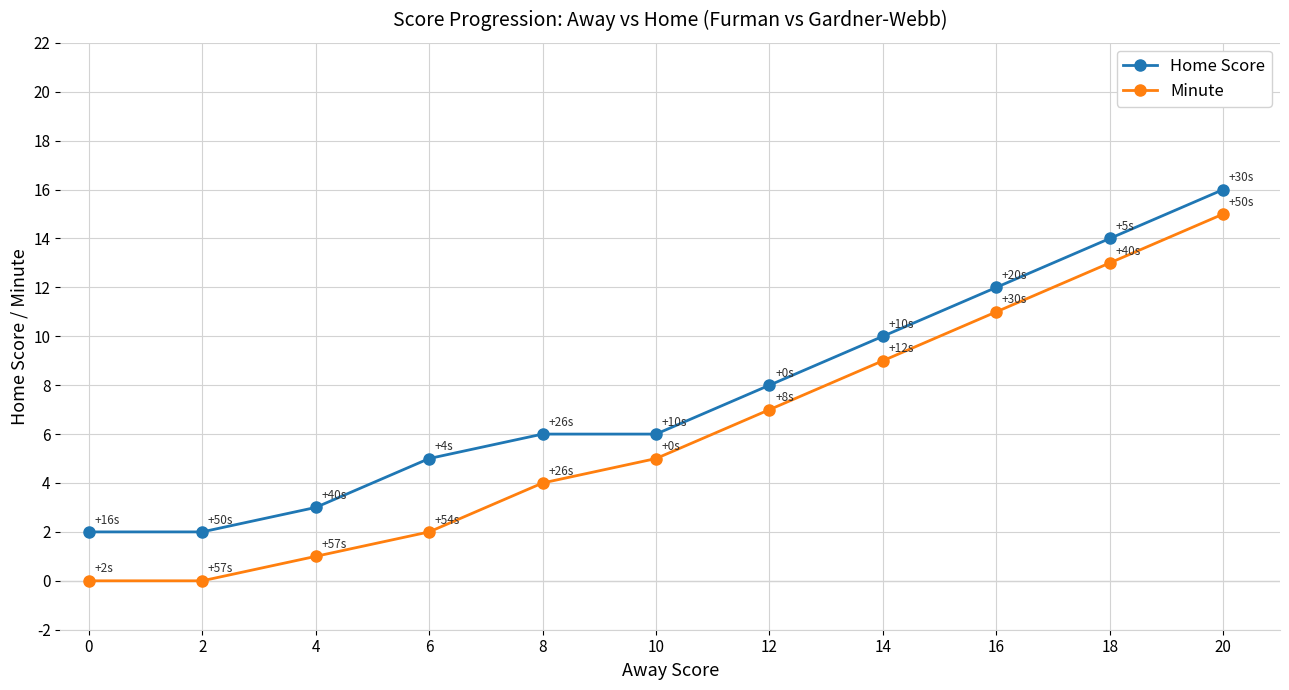

How many lines are shown in the chart?

2